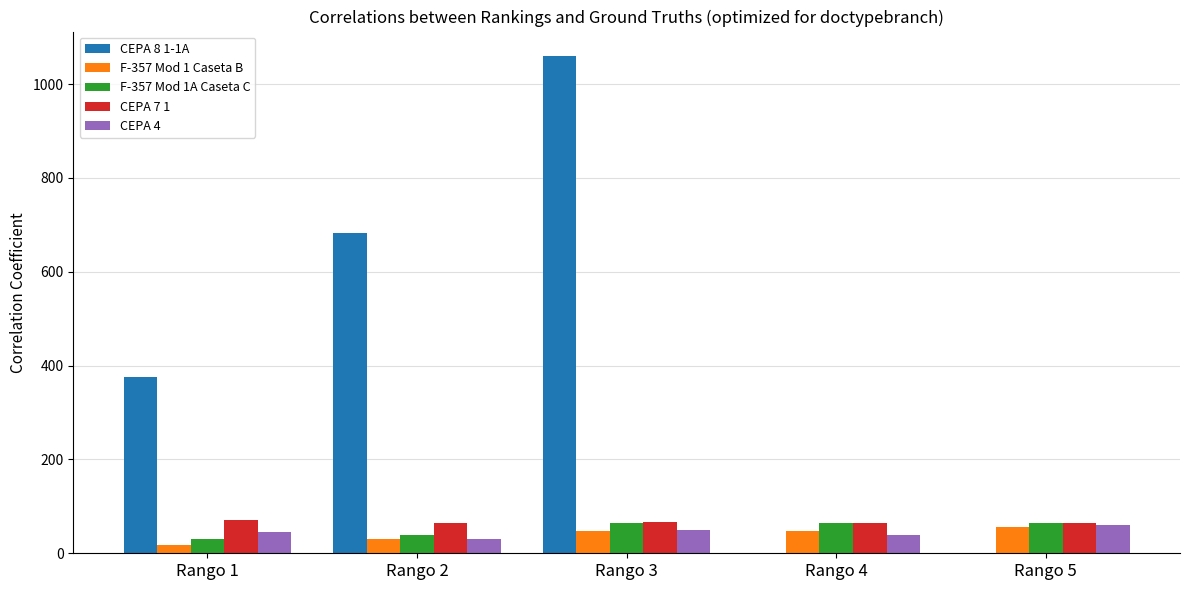

What is the sum of all CEPA 8 1-1A values?

2118